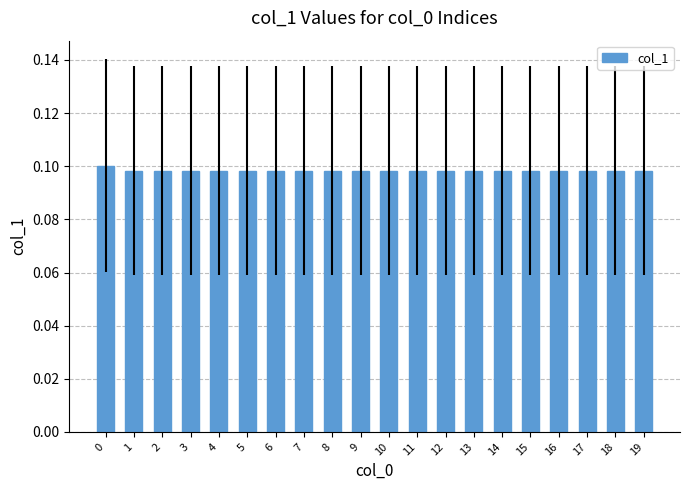

How many values are between 0 and 1?

20